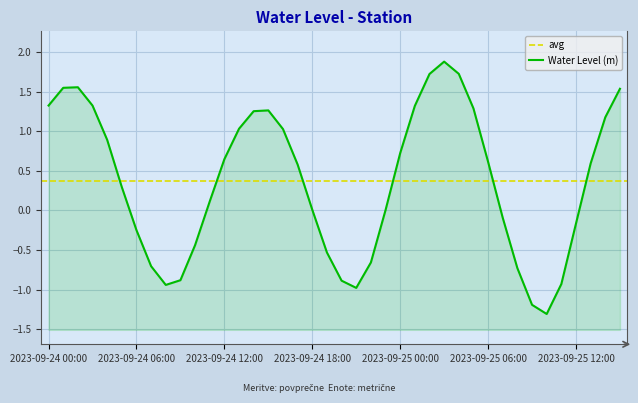

What is the label of the 3rd point from the right?

2023-09-25 13:00